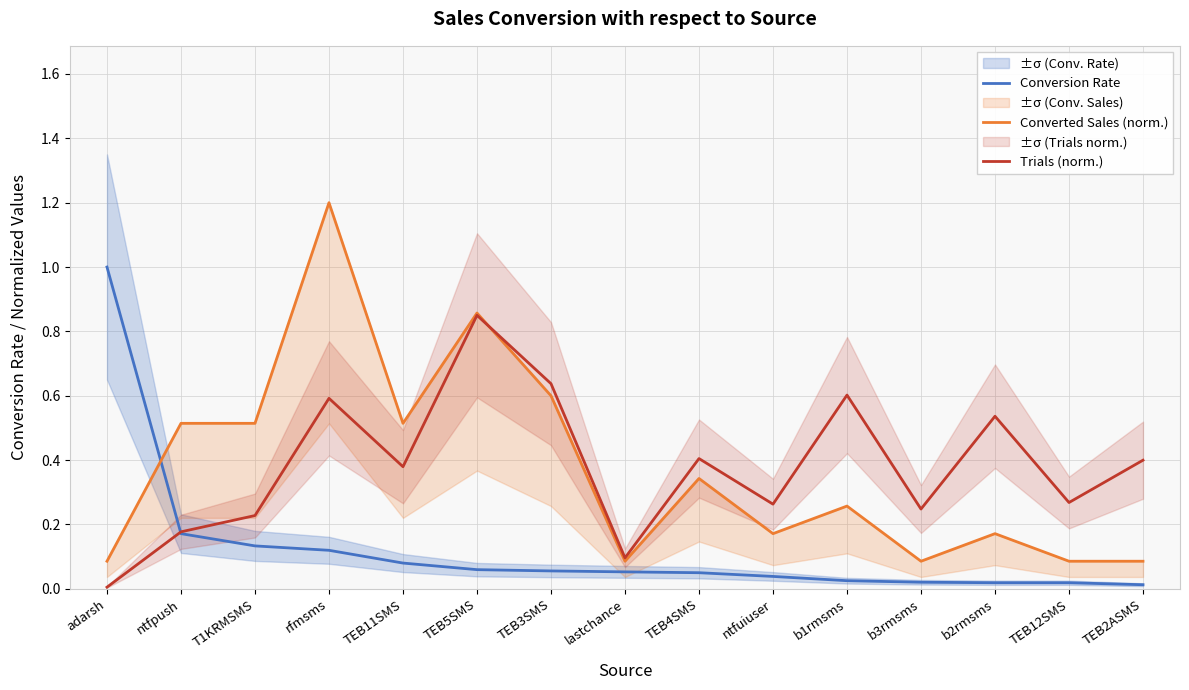

Is it true that Converted Sales (norm.) equals 0.8 at T1KRMSMS?

False